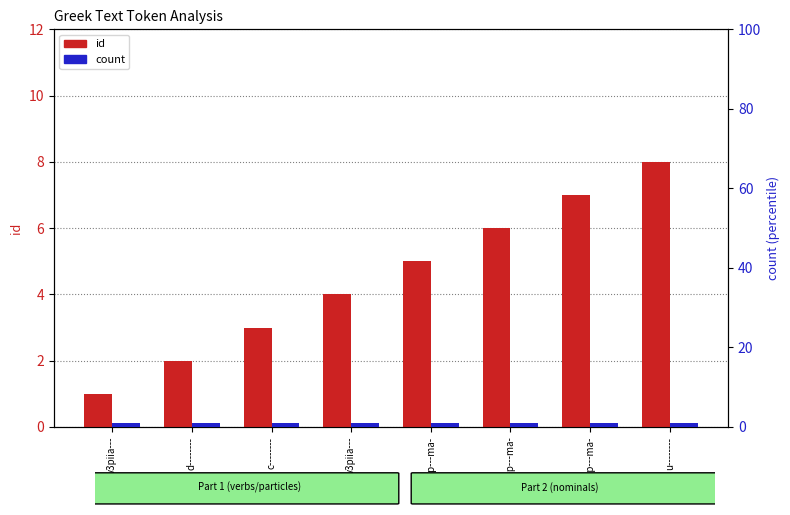

Rank the categories by count value from lowest to highest.

v3piia---, d--------, c--------, v3piia---, l-p---ma-, a-p---ma-, n-p---ma-, u--------